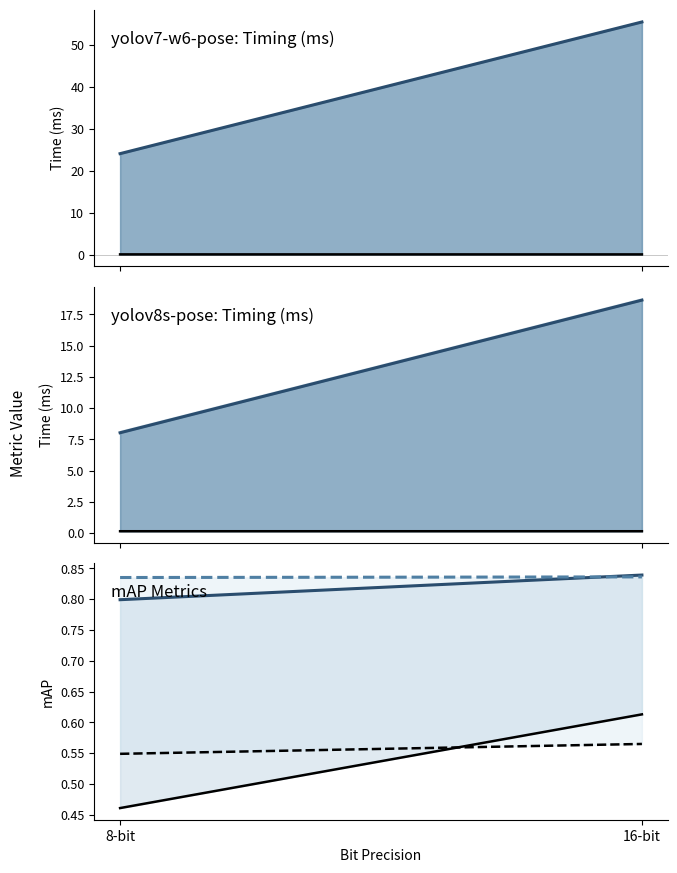

Which category has the lowest value across all series?

16-bit